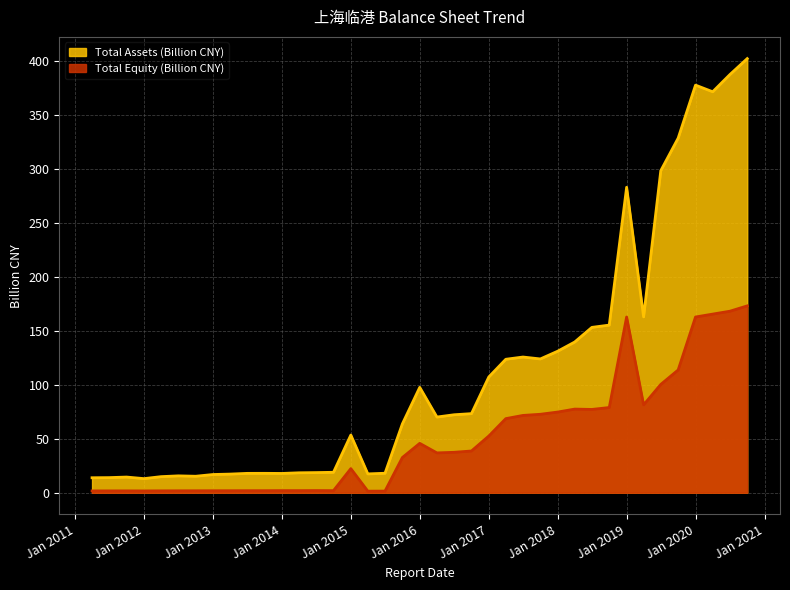

Which series has the largest total across all categories?

Total Assets (Billion CNY)